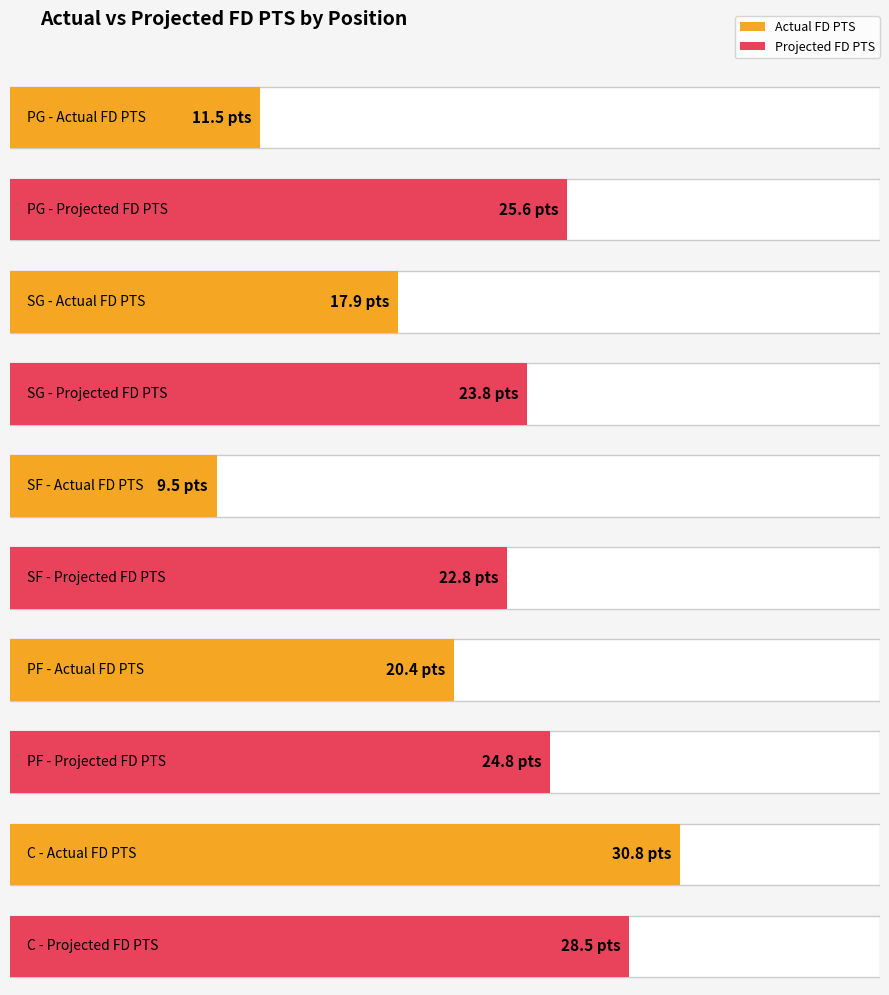

Rank the series by their average value, from highest to lowest.

Projected FD PTS, Actual FD PTS